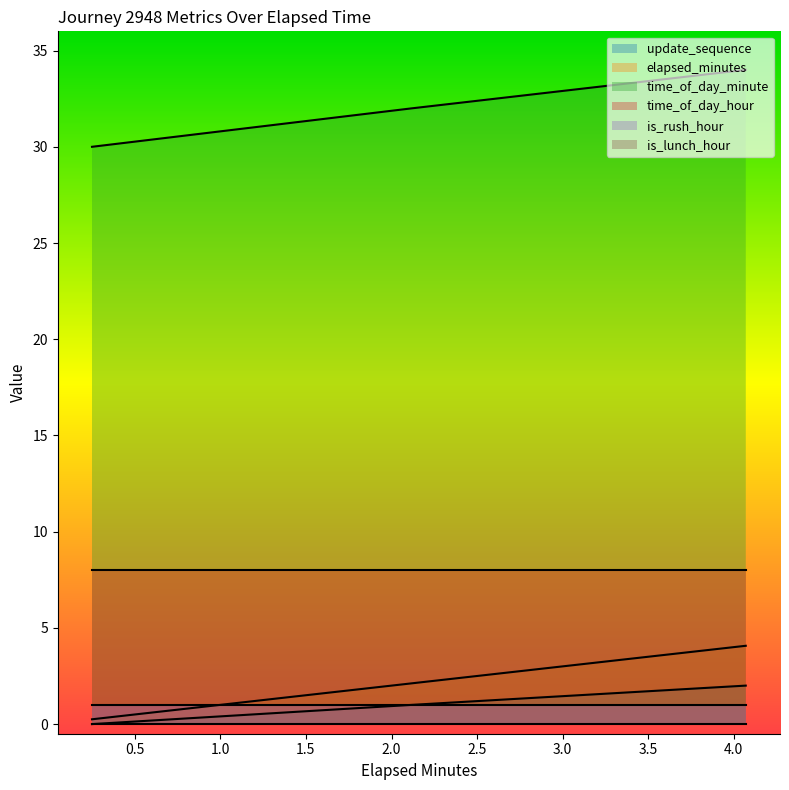

What is the difference between the highest and lowest values at 2.12?

31.0